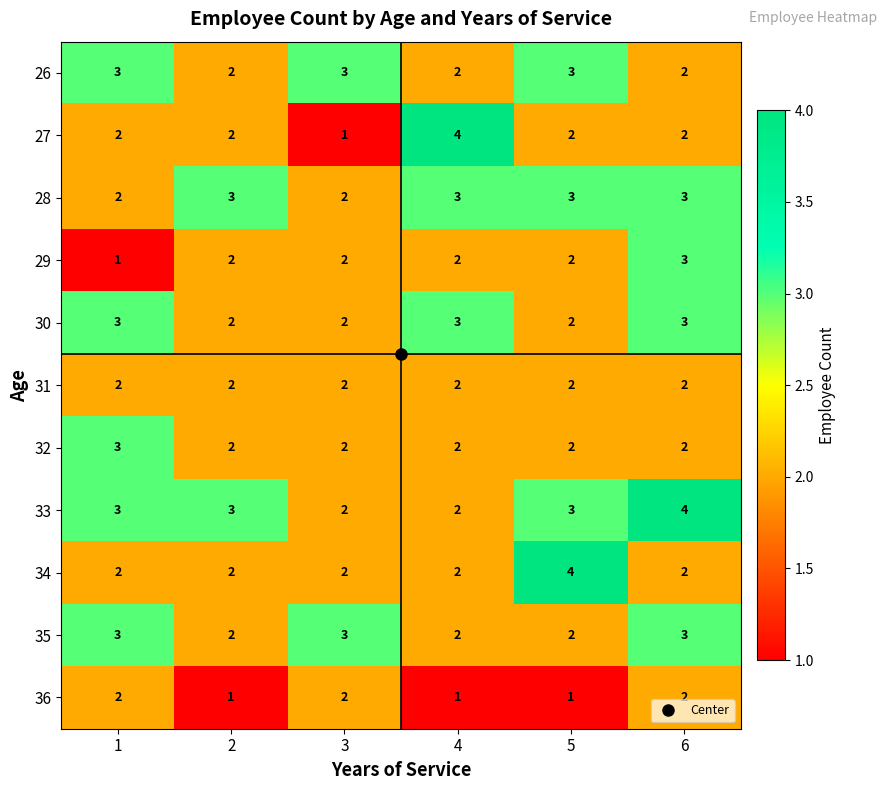

What is the maximum value for 29?

3